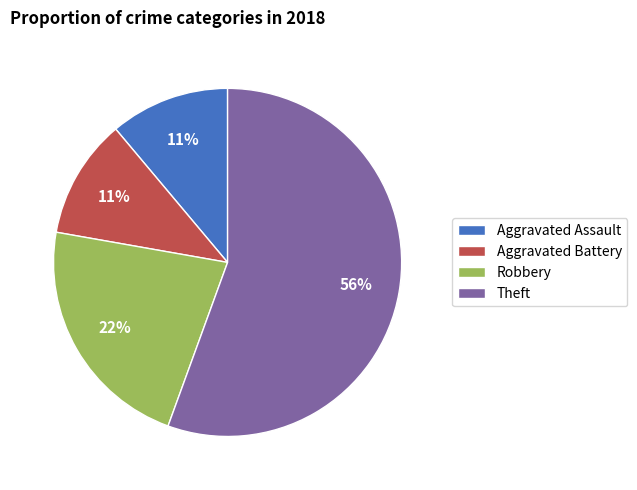

Does any single category account for the majority?

Yes